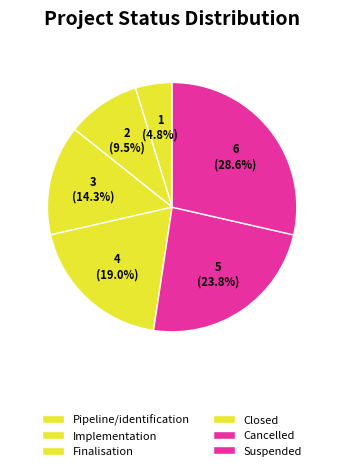

The Cancelled slice represents 34% of the pie. True or false?

False